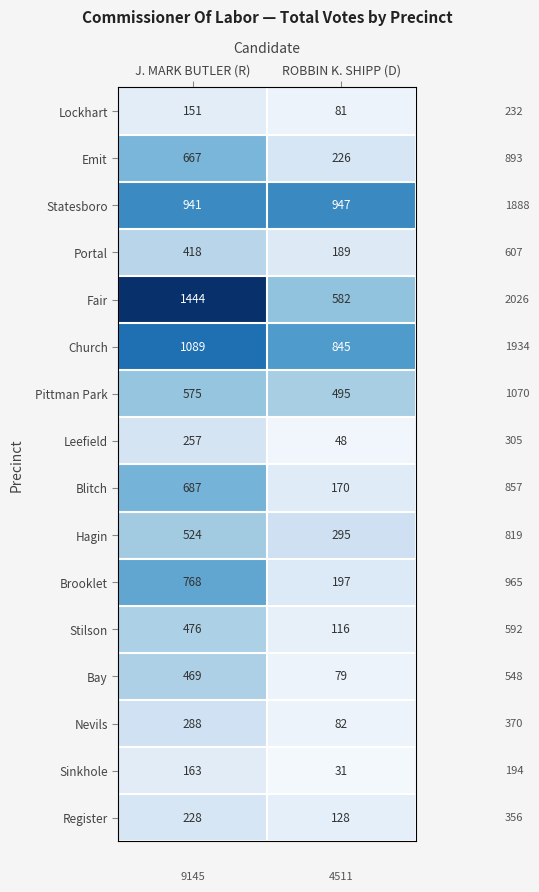

At which label does Emit reach its minimum?

ROBBIN K. SHIPP (D)